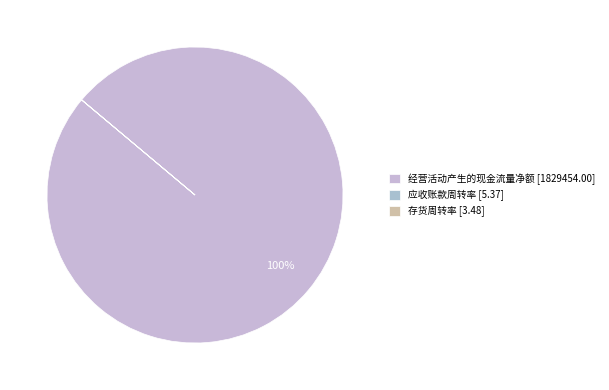

Combined, do 存货周转率 and 经营活动产生的现金流量净额 account for over 50%?

Yes